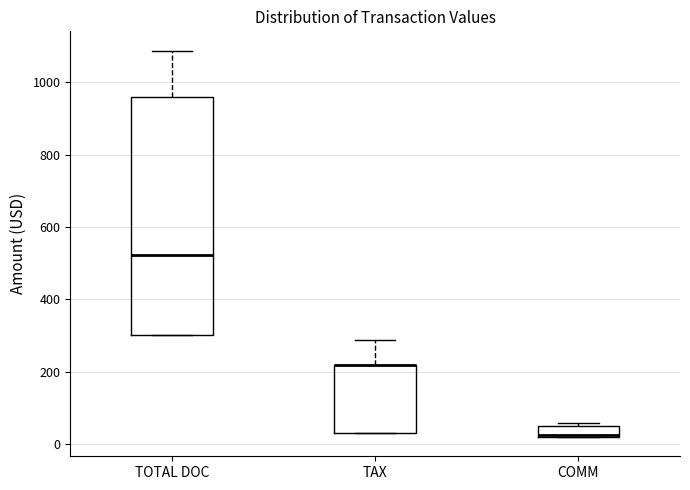

Comparing the boxes themselves (not the whiskers), which one is the tallest?

TOTAL DOC